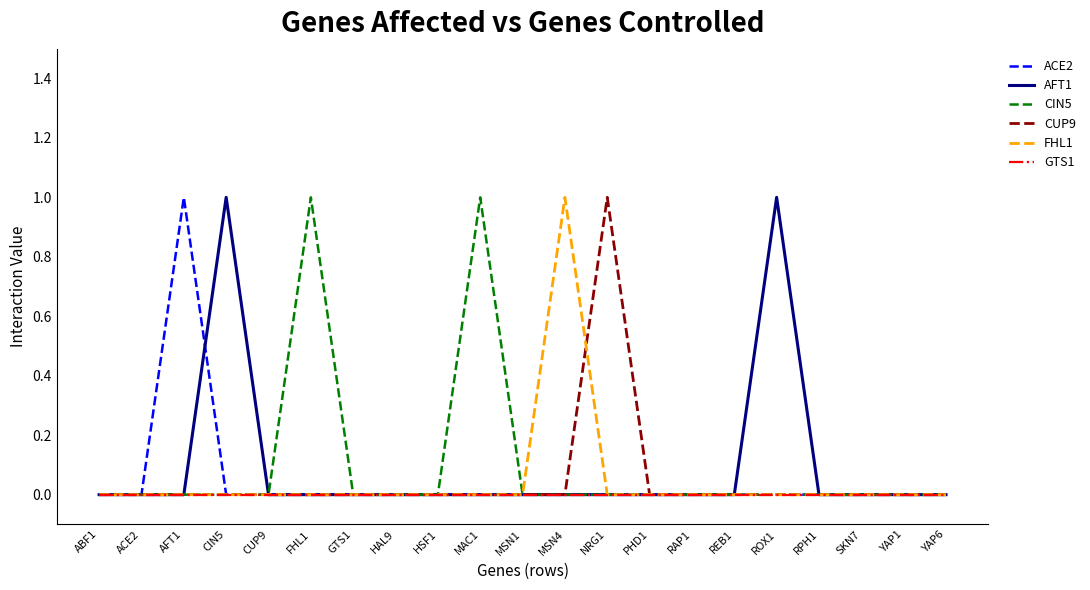

The value of CIN5 at MSN1 is -1. True or false?

False